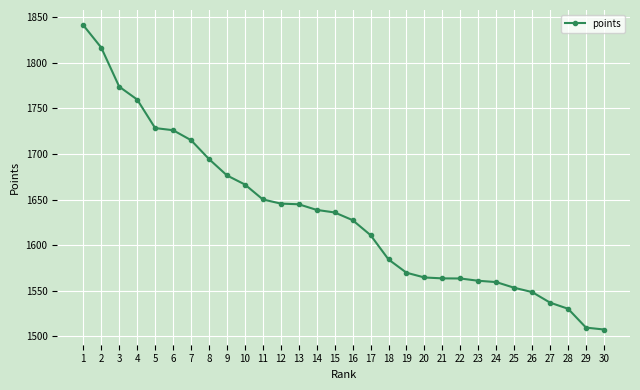

The value at 28 is 2483.8. True or false?

False